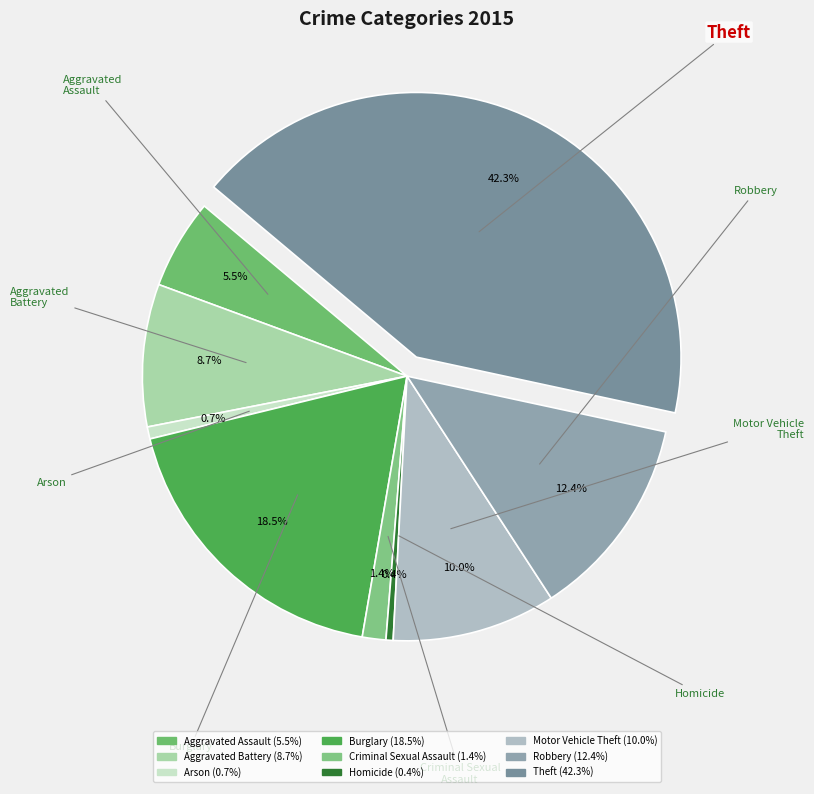

Is it true that Homicide is 0% of the pie?

True